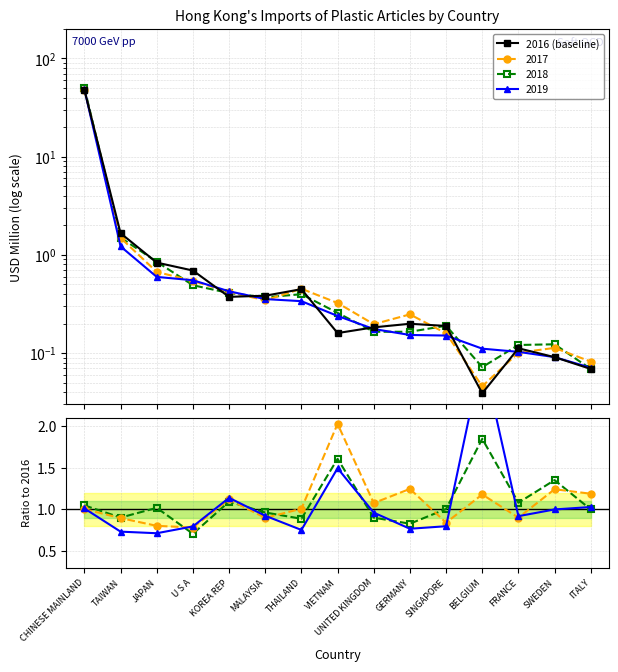

Reading left to right, transcribe all the data shown in this chart.

2016 (baseline): CHINESE MAINLAND=47.8	TAIWAN=1.7	JAPAN=0.8	U S A=0.7	KOREA REP=0.4	MALAYSIA=0.4	THAILAND=0.4	VIETNAM=0.2	UNITED KINGDOM=0.2	GERMANY=0.2	SINGAPORE=0.2	BELGIUM=0.0	FRANCE=0.1	SWEDEN=0.1	ITALY=0.1
2017/2016: CHINESE MAINLAND=1.0	TAIWAN=0.9	JAPAN=0.8	U S A=0.8	KOREA REP=1.1	MALAYSIA=0.9	THAILAND=1.0	VIETNAM=2.0	UNITED KINGDOM=1.1	GERMANY=1.2	SINGAPORE=0.8	BELGIUM=1.2	FRANCE=0.9	SWEDEN=1.2	ITALY=1.2
2018/2016: CHINESE MAINLAND=1.0	TAIWAN=0.9	JAPAN=1.0	U S A=0.7	KOREA REP=1.1	MALAYSIA=1.0	THAILAND=0.9	VIETNAM=1.6	UNITED KINGDOM=0.9	GERMANY=0.8	SINGAPORE=1.0	BELGIUM=1.8	FRANCE=1.1	SWEDEN=1.4	ITALY=1.0
2019/2016: CHINESE MAINLAND=1.0	TAIWAN=0.7	JAPAN=0.7	U S A=0.8	KOREA REP=1.1	MALAYSIA=0.9	THAILAND=0.8	VIETNAM=1.5	UNITED KINGDOM=1.0	GERMANY=0.8	SINGAPORE=0.8	BELGIUM=2.8	FRANCE=0.9	SWEDEN=1.0	ITALY=1.0